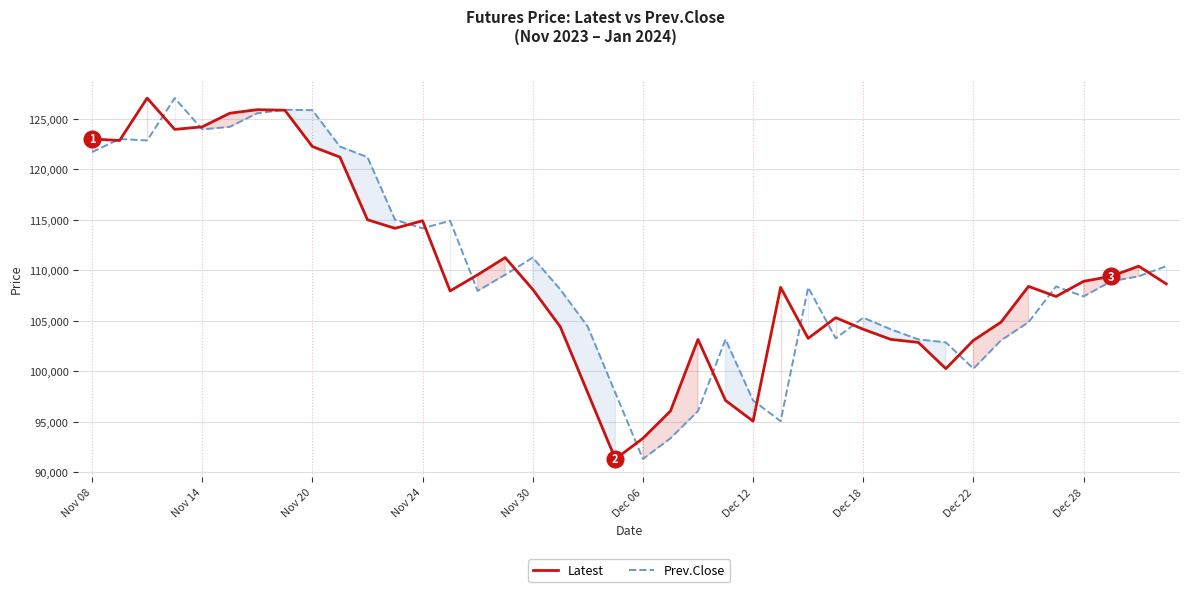

What is the value of the Latest point at the 32nd from the left?

100250